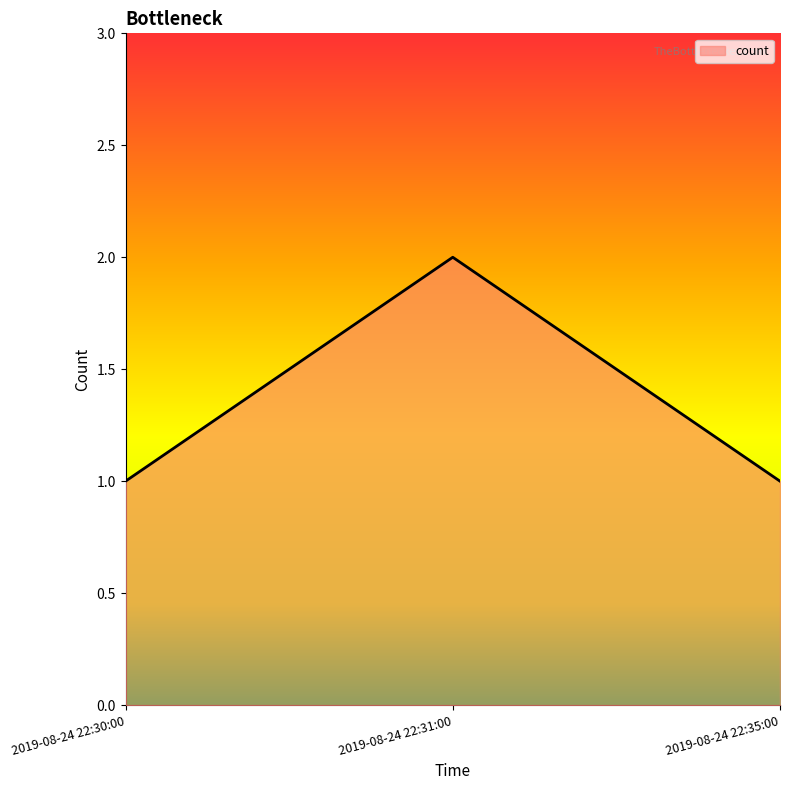

Reading left to right, extract all data points from this chart.

2019-08-24 22:30:00=1	2019-08-24 22:31:00=2	2019-08-24 22:35:00=1